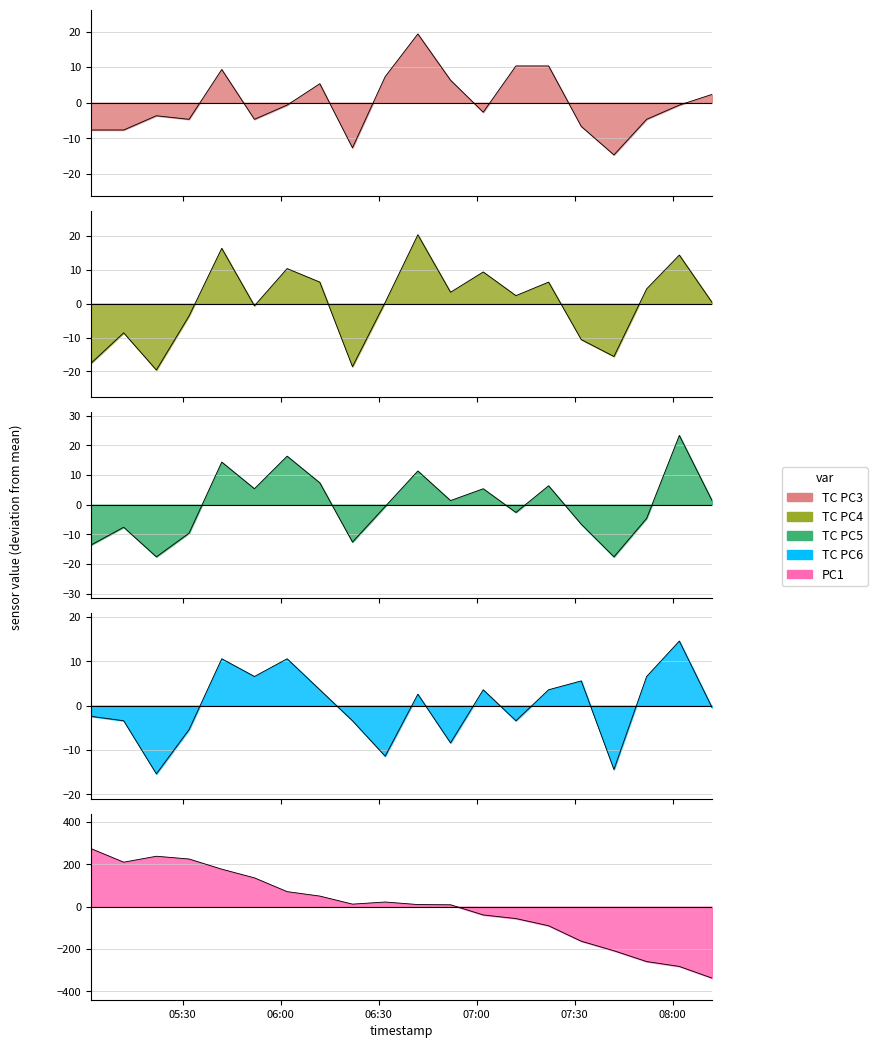

What is the difference between the maximum and minimum values in the TC PC6 series?

30.0